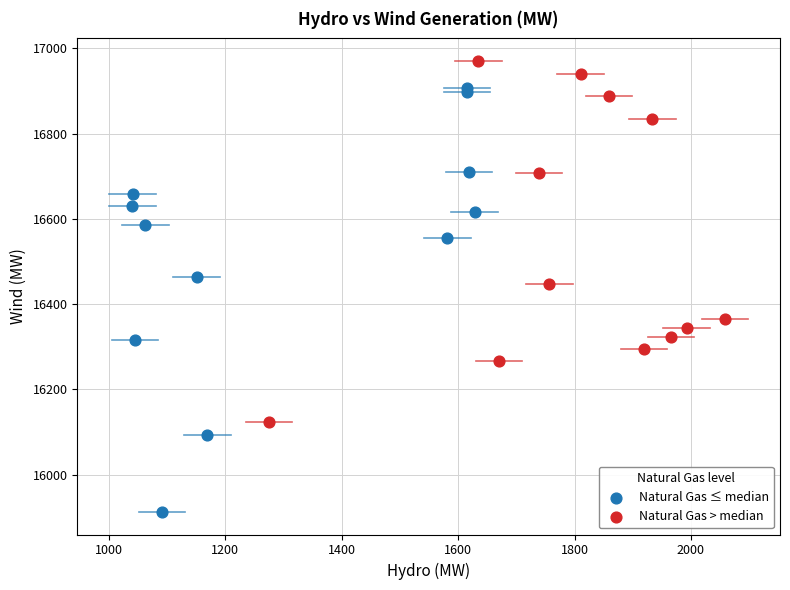

Which series contains the highest Y value?

Natural Gas > median